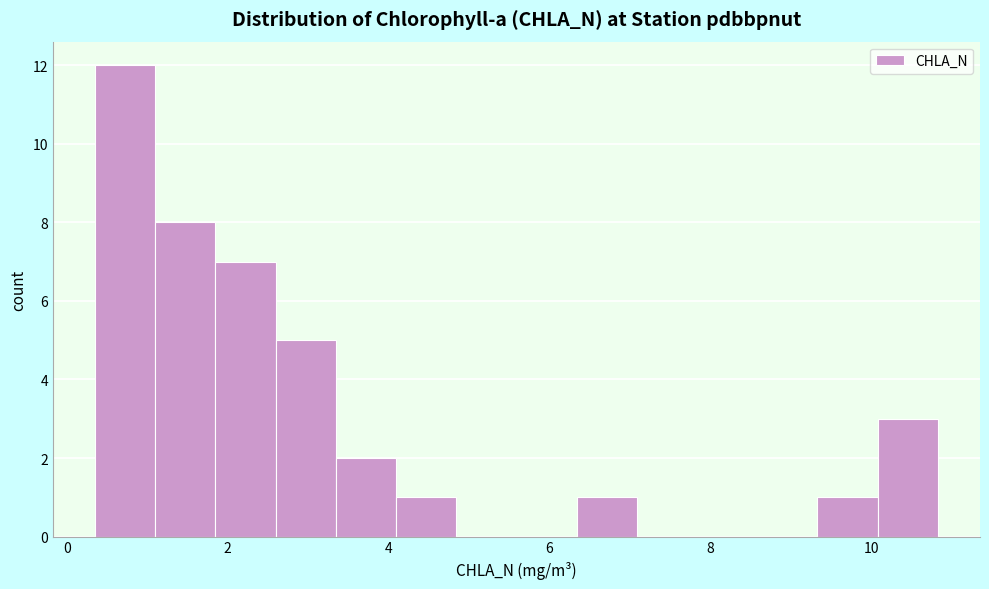

Around what value on the x-axis is the tallest bar? Give the approximate position of its centre, as read against the axis.

0.8